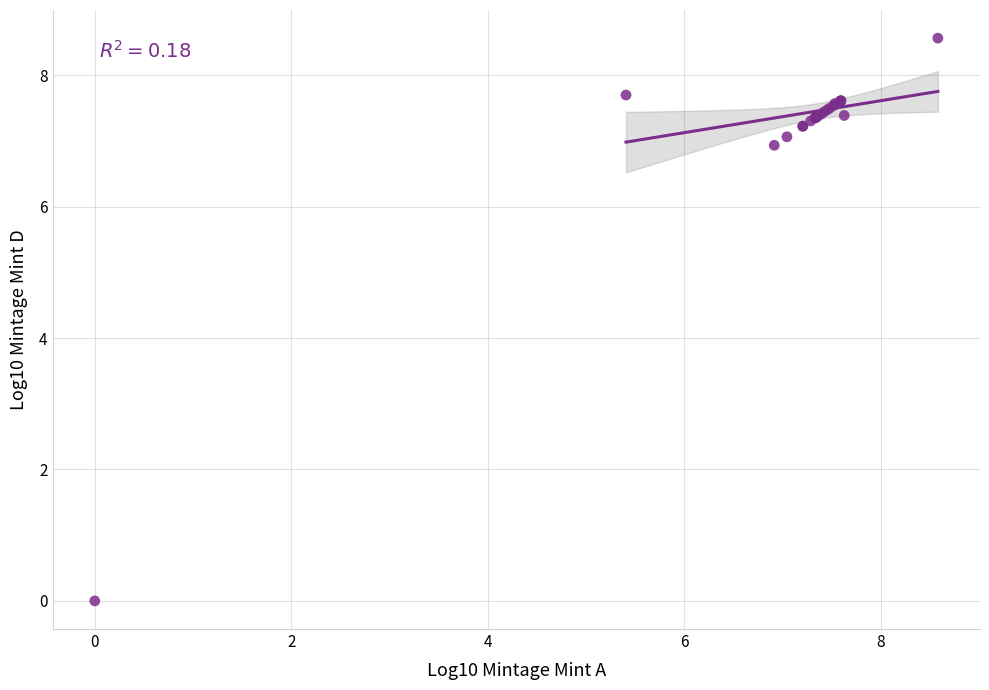

What Y value in the scatter plot is closest to 4?

6.9